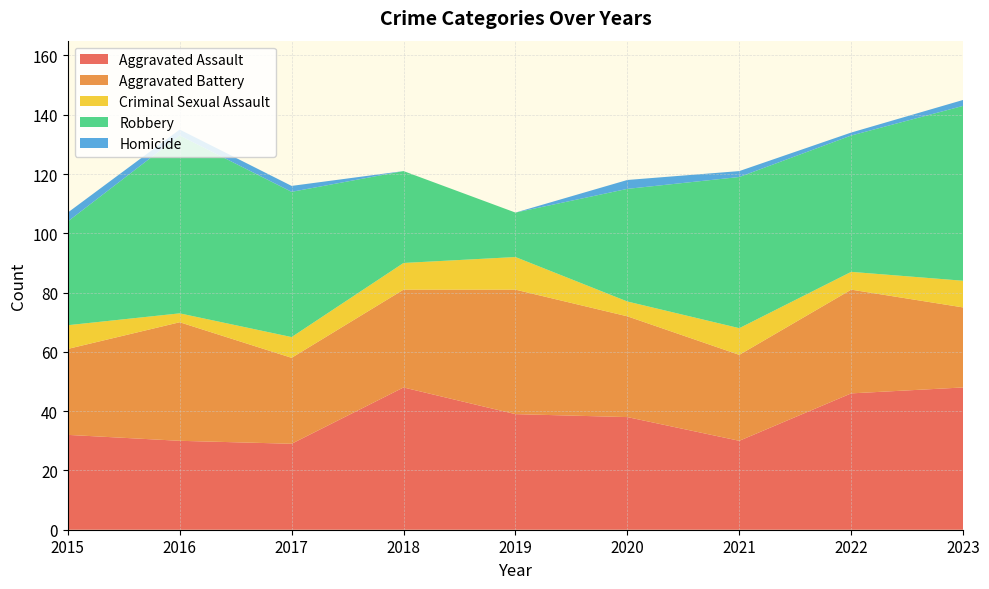

Reading left to right, extract all data points from this chart.

Aggravated Assault: 2015=32	2016=30	2017=29	2018=48	2019=39	2020=38	2021=30	2022=46	2023=48
Aggravated Battery: 2015=29	2016=40	2017=29	2018=33	2019=42	2020=34	2021=29	2022=35	2023=27
Criminal Sexual Assault: 2015=8	2016=3	2017=7	2018=9	2019=11	2020=5	2021=9	2022=6	2023=9
Robbery: 2015=35	2016=60	2017=49	2018=31	2019=15	2020=38	2021=51	2022=46	2023=59
Homicide: 2015=3	2016=2	2017=2	2018=0	2019=0	2020=3	2021=2	2022=1	2023=2